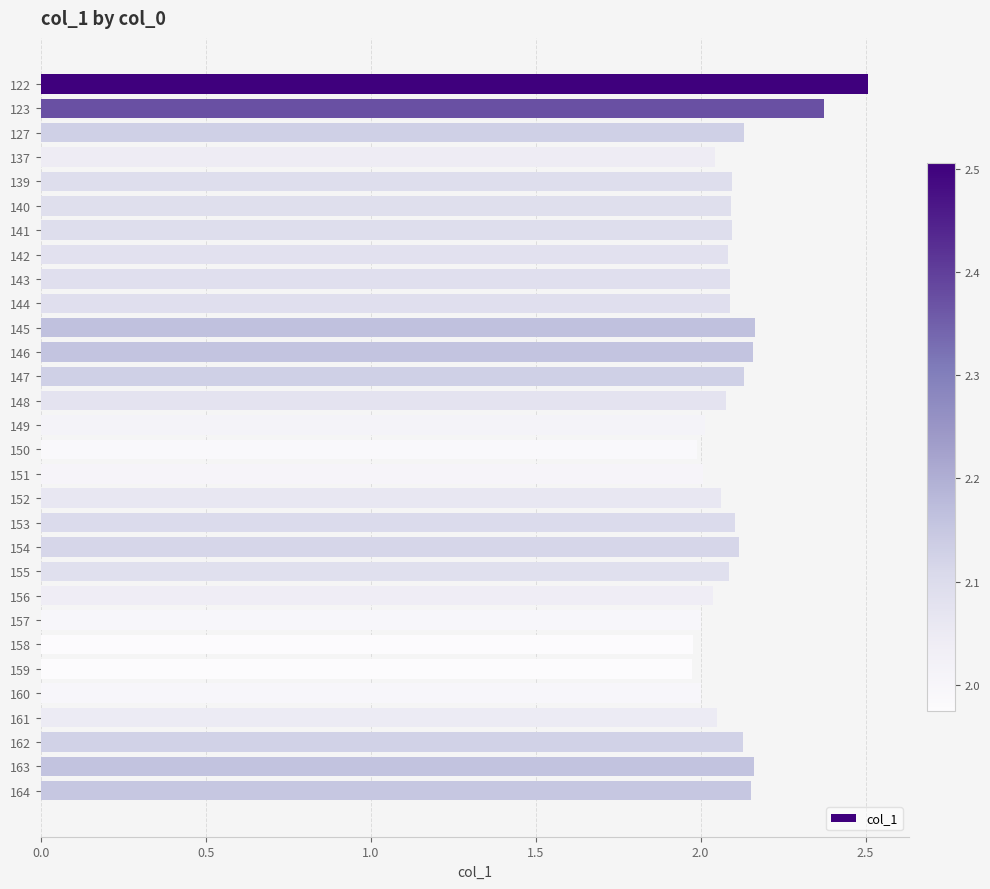

The value at 152 is 3.2. True or false?

False